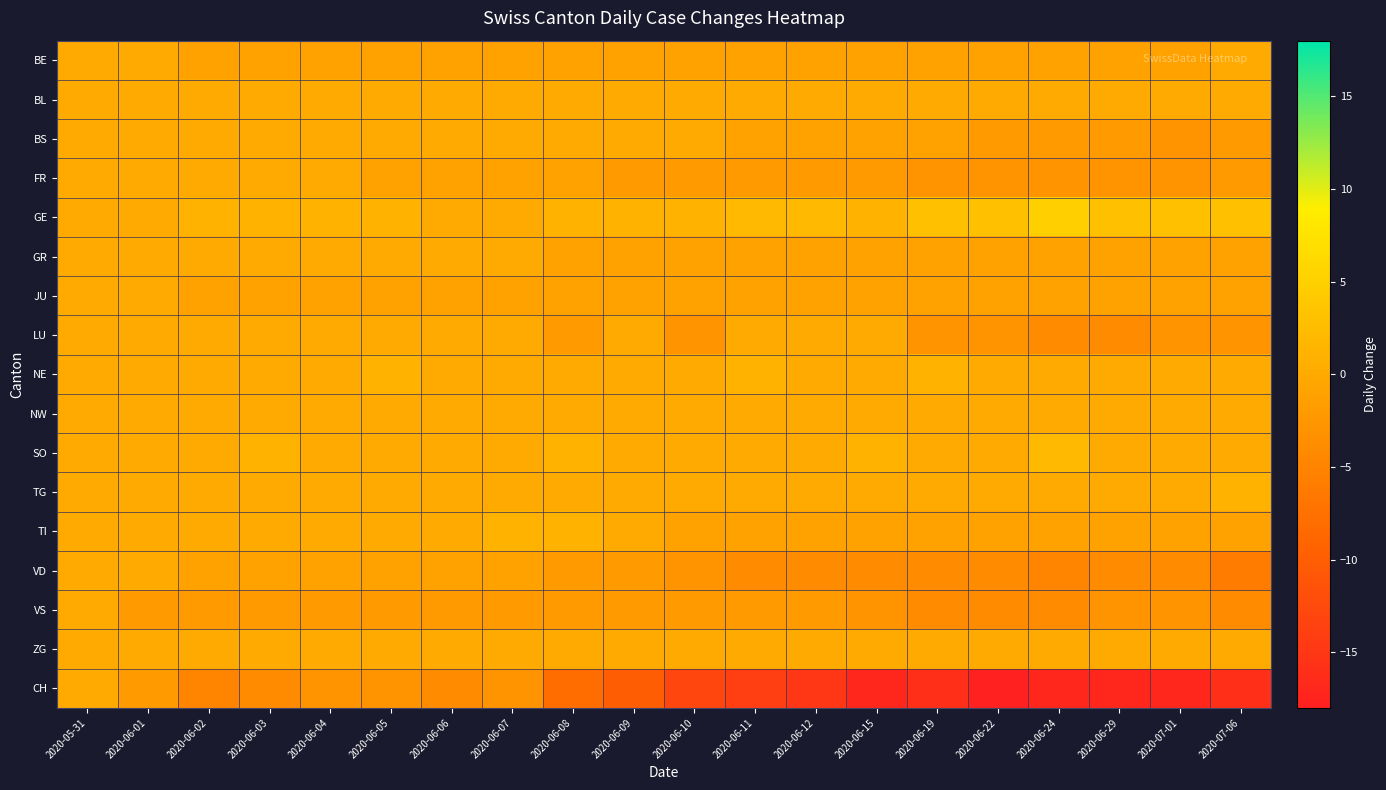

At 2020-06-24, list the series in order from smallest to largest.

CH, VD, LU, VS, FR, BS, BE, GR, JU, TI, BL, NE, NW, TG, ZG, SO, GE